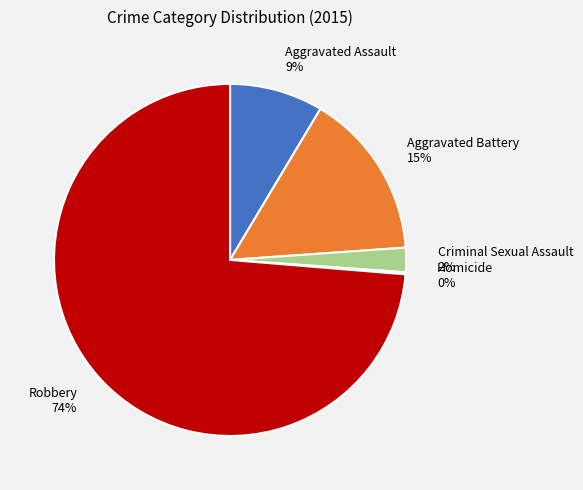

The Aggravated Assault slice represents 9% of the pie. True or false?

True